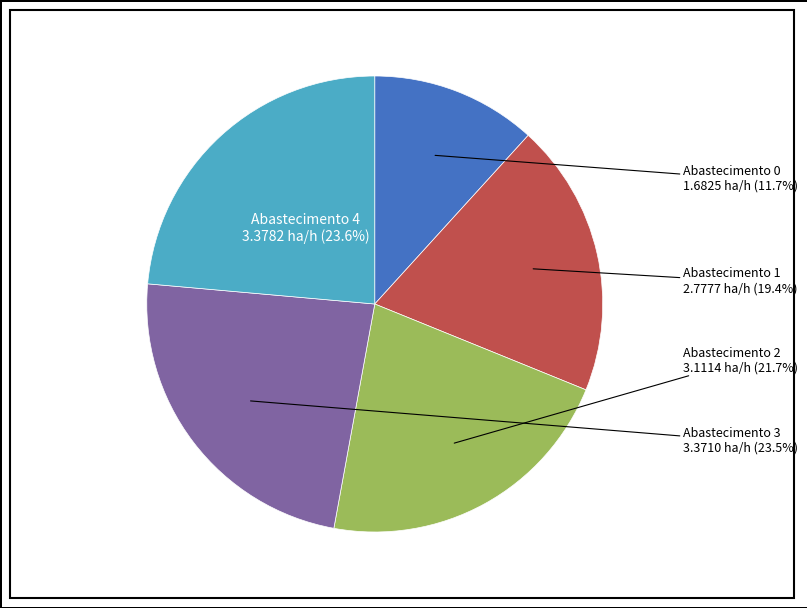

Between Abastecimento 0 and Abastecimento 1, which is larger?

Abastecimento 1